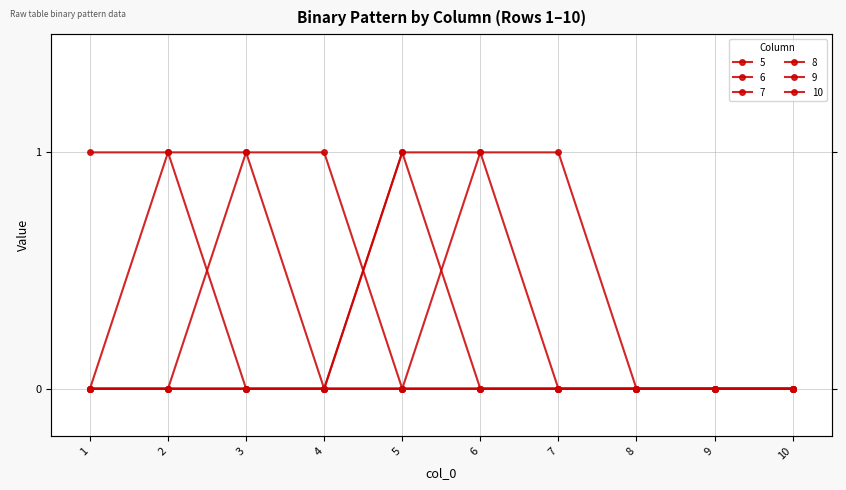

True or false: 9 has more than 2 points higher than both neighbors.

False